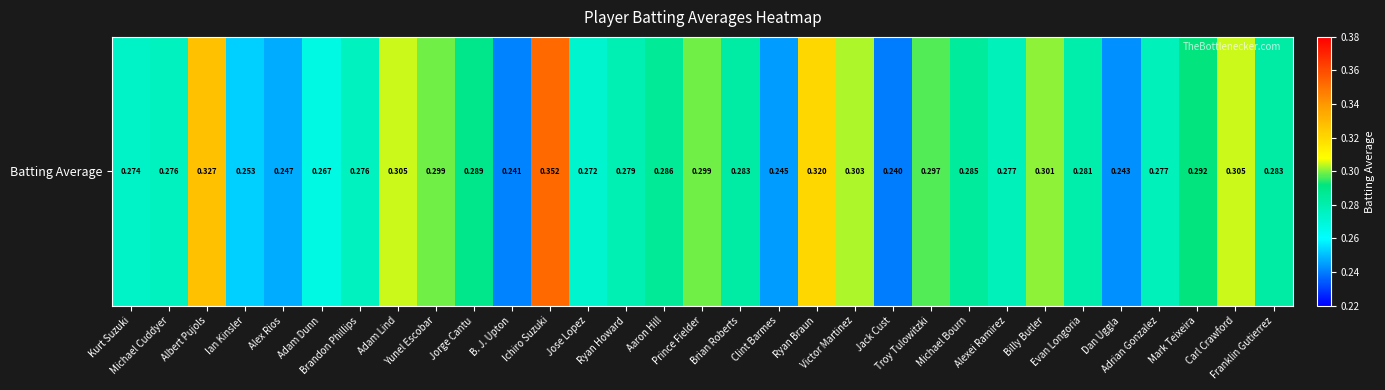

Count the number of categories in the chart.

31